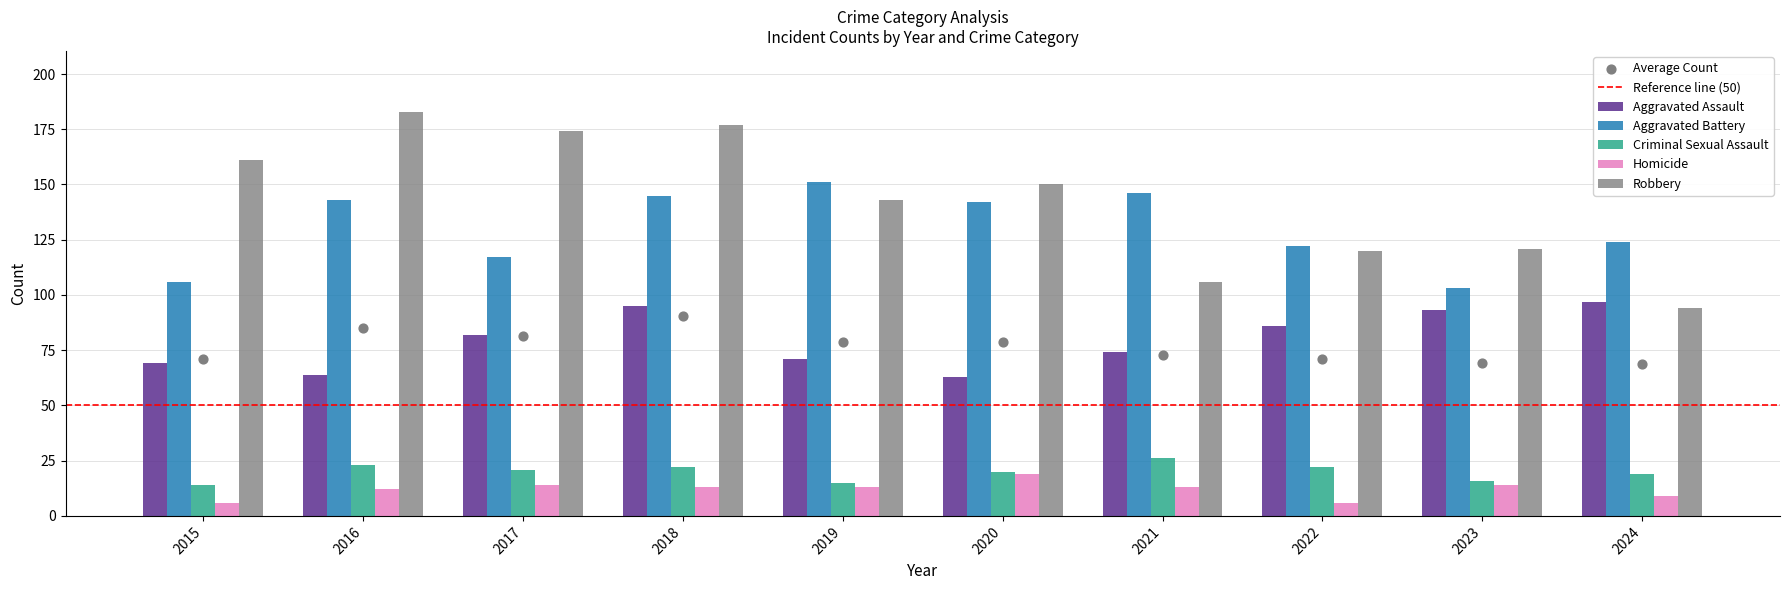

Which series has the largest total across all categories?

Robbery